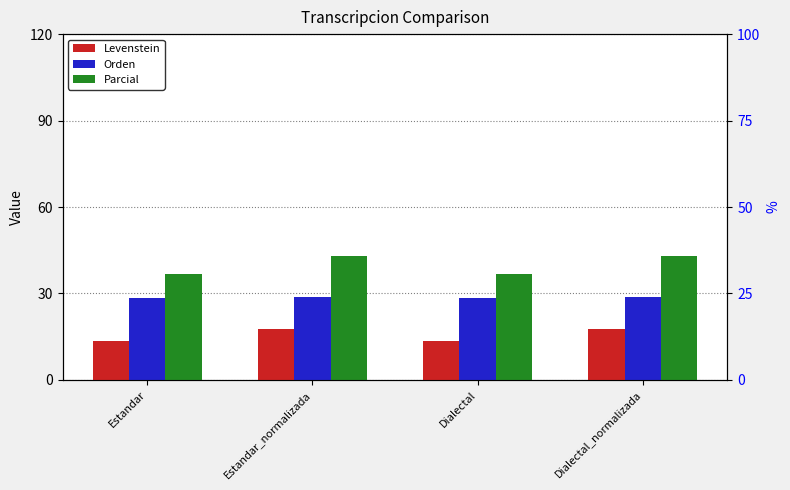

At which label does Levenstein reach its minimum?

Estandar